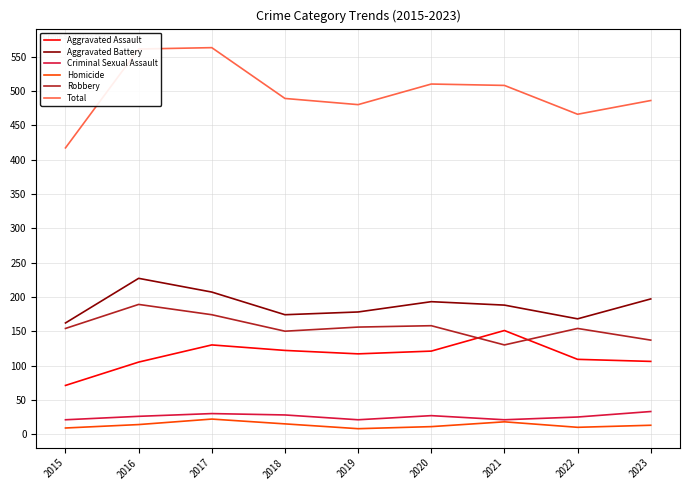

Which series has the largest total across all categories?

Total